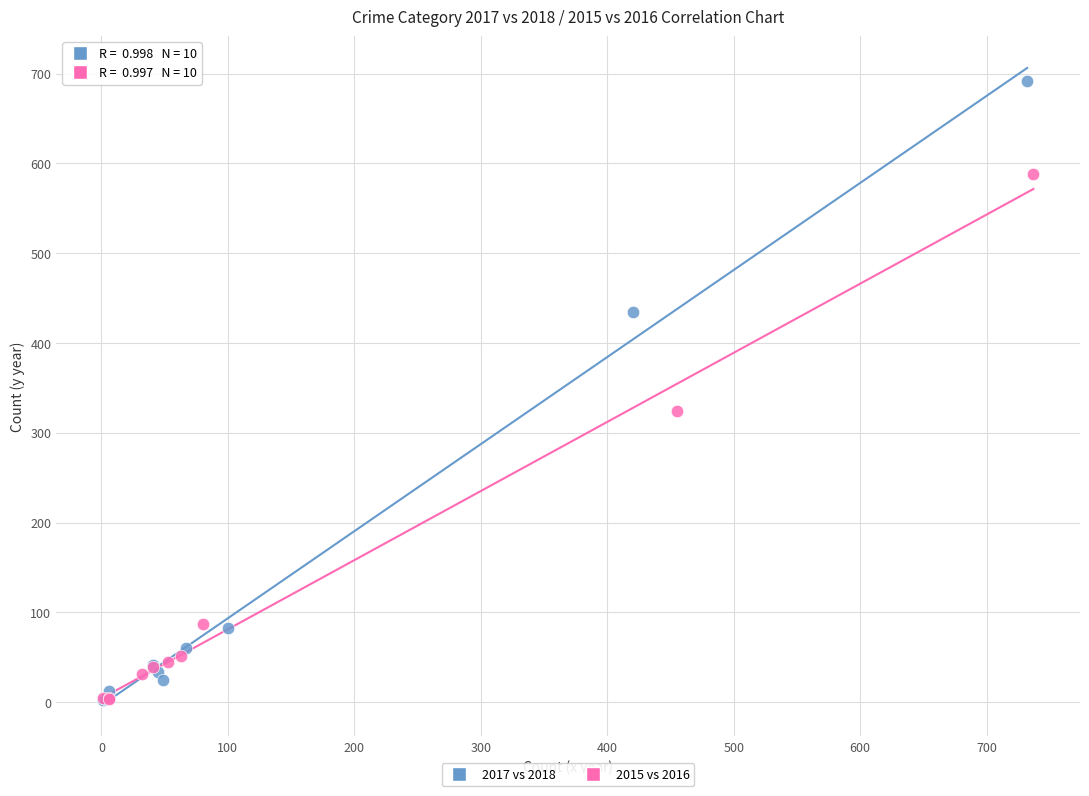

Which series contains the highest Y value?

2017 vs 2018